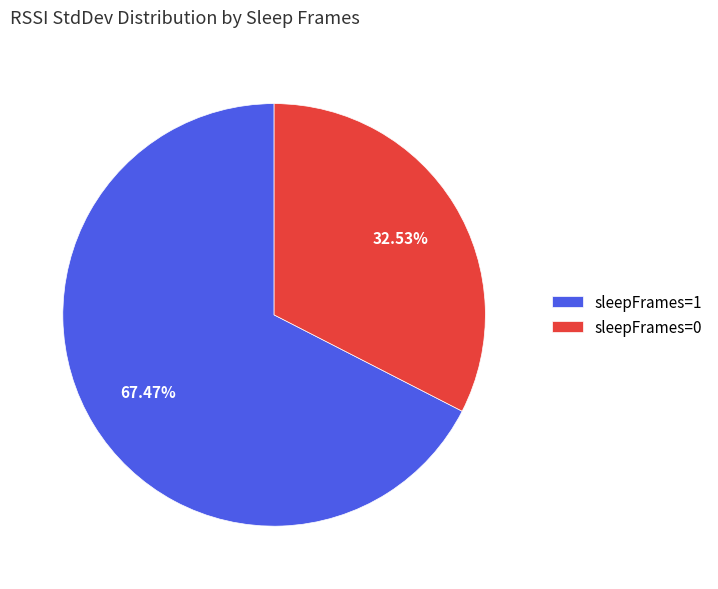

Approximately how many times larger is the value at sleepFrames=1 compared to sleepFrames=0?

2.1